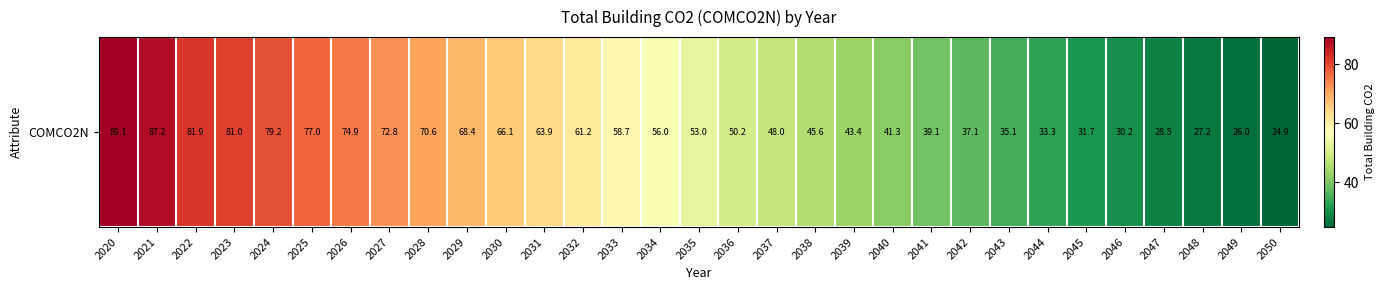

What is the change in value from 2035 to 2049?

-27.0